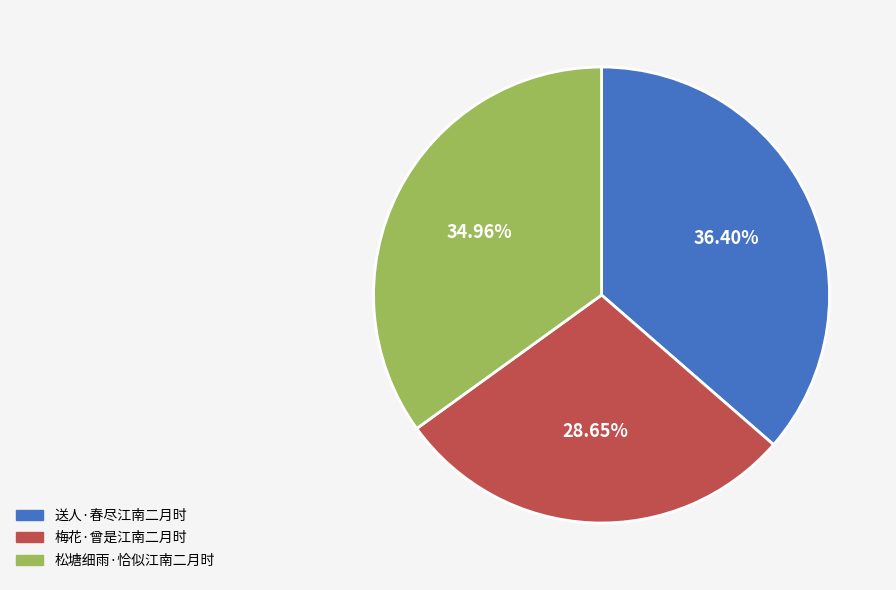

Which category has the biggest portion of the pie?

送人·春尽江南二月时